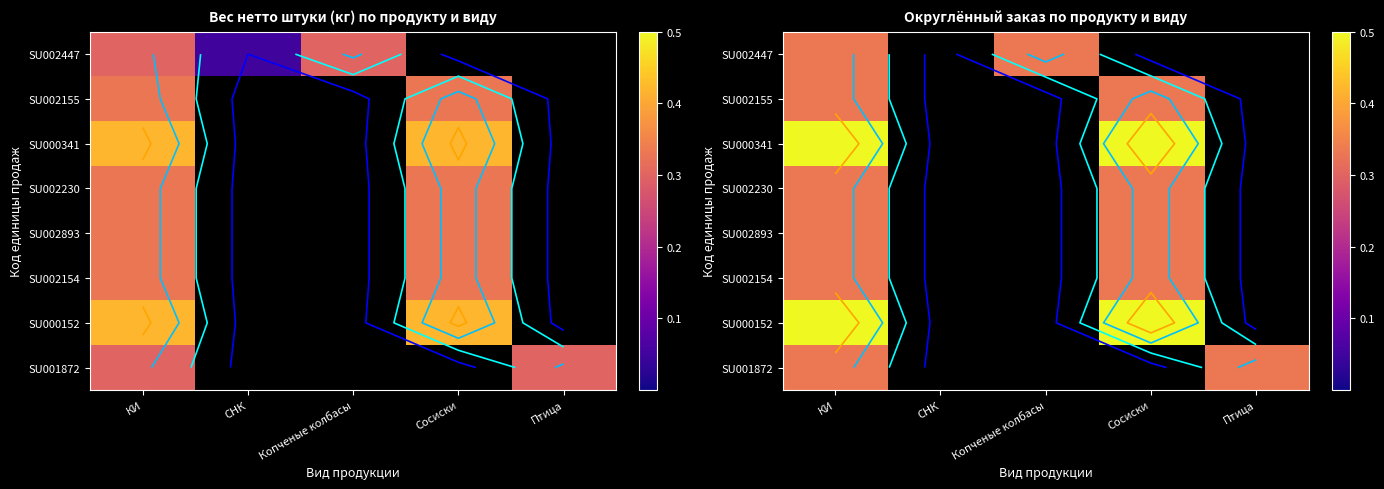

What is the highest value of the SU000341 series?

0.5